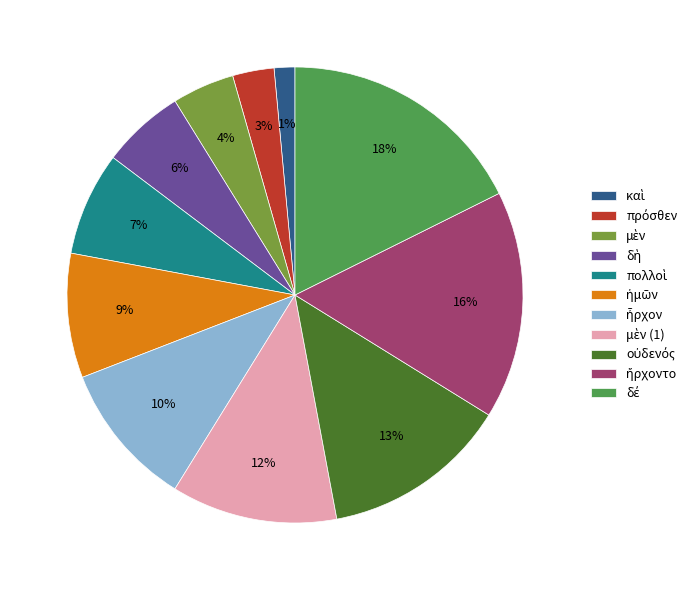

To the nearest percent, what is the average slice percentage?

9%